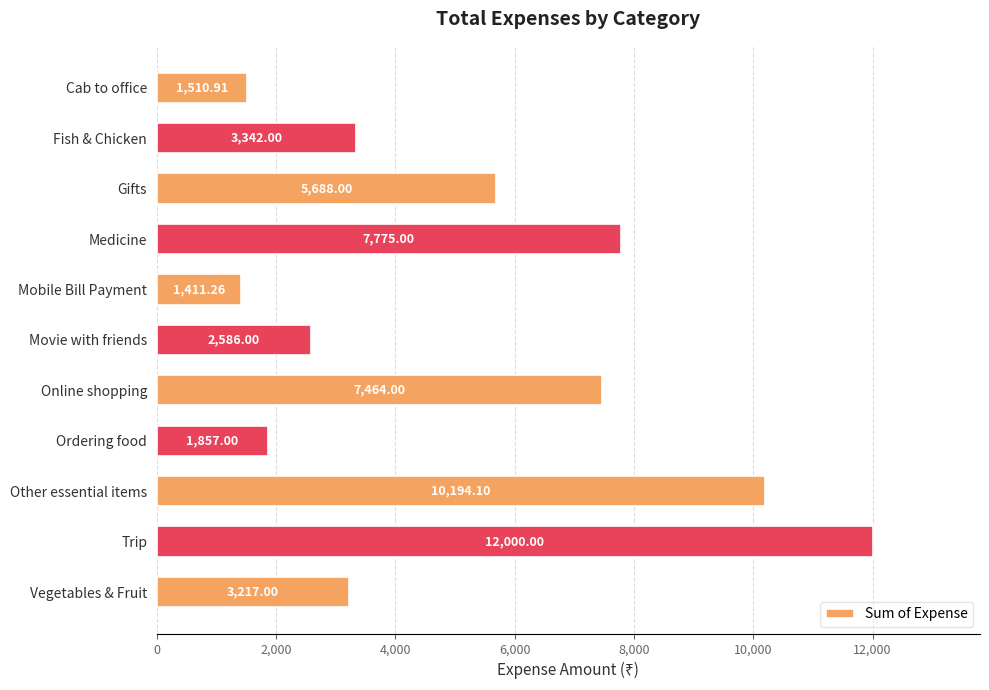

Count the number of categories in the chart.

11